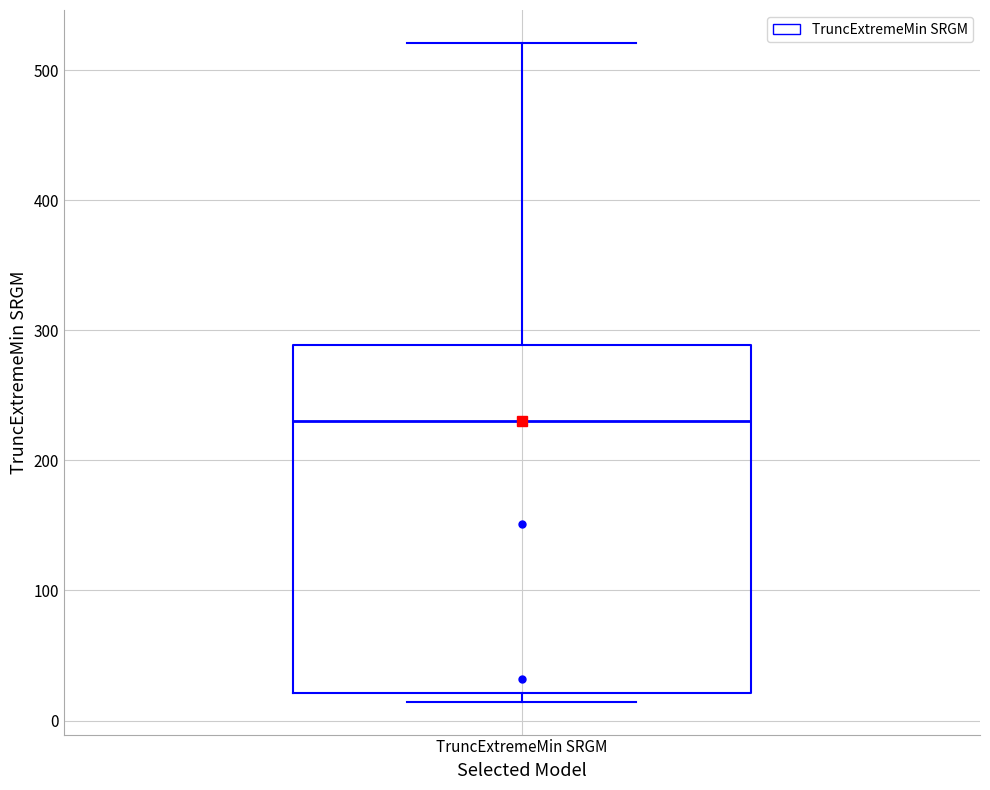

Where is the upper edge of the box for TruncExtremeMin SRGM on the y-axis? The values are not printed on the chart, so give them approximately, as read against the axis.

290